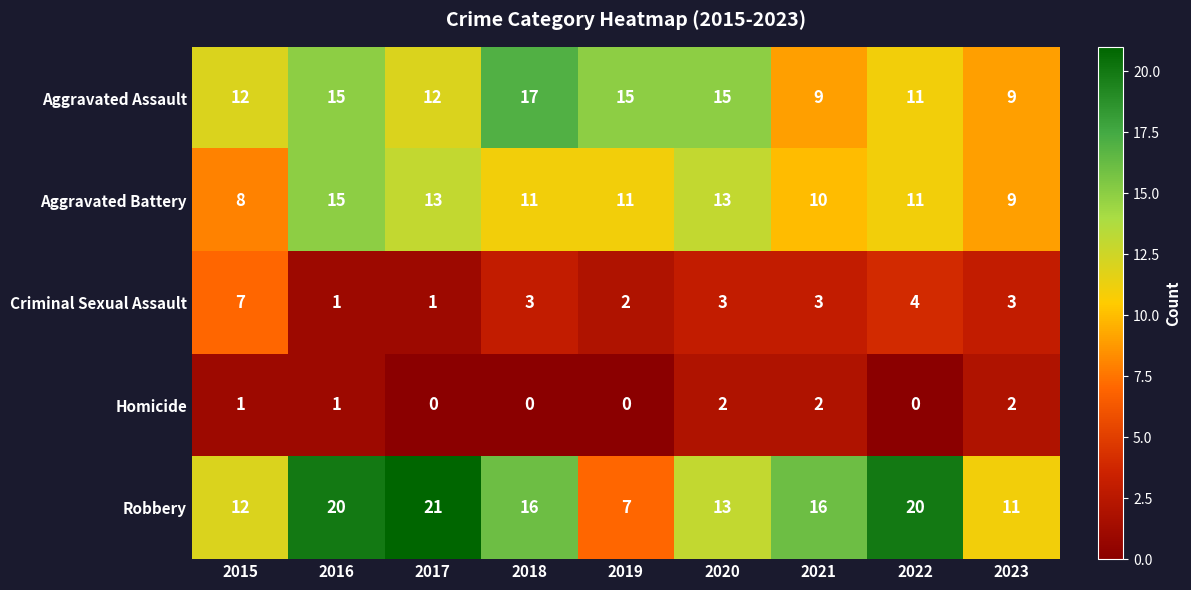

Count the number of data series in this chart.

5